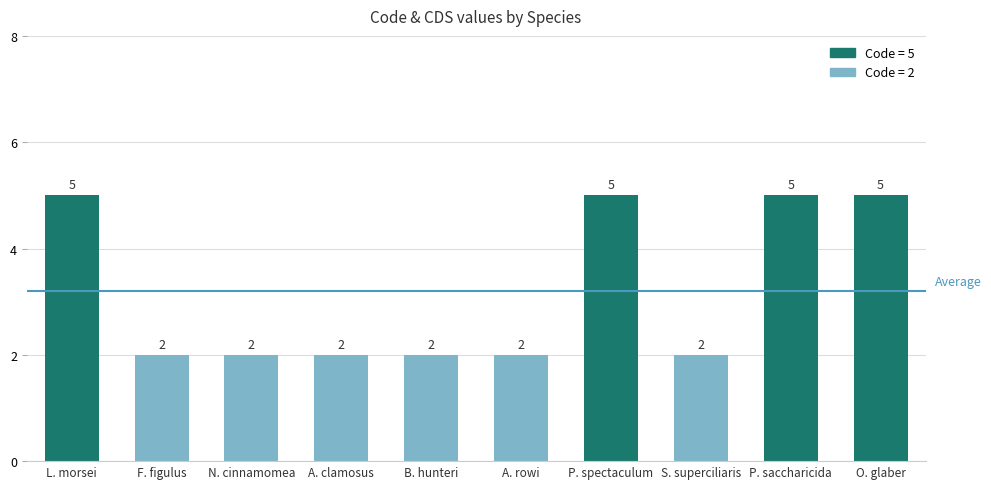

What is the maximum value shown in the chart?

5